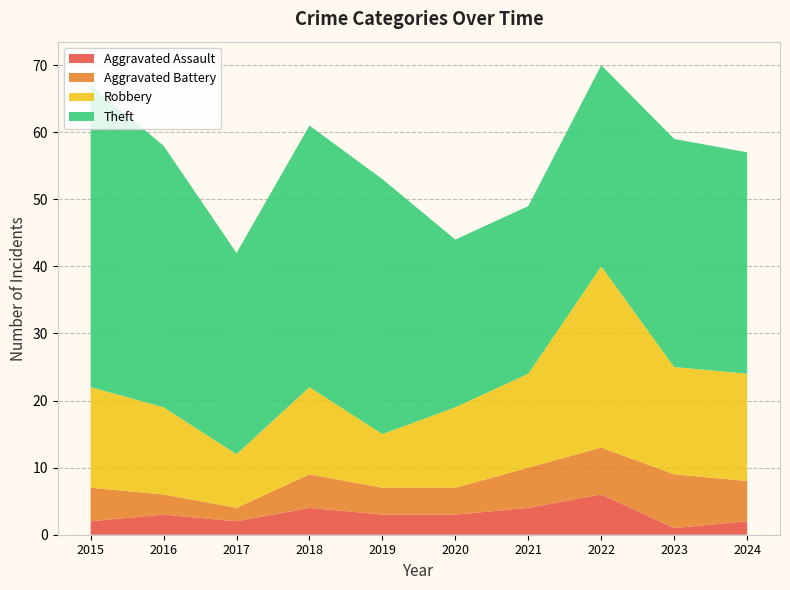

Reading left to right, transcribe all the data shown in this chart.

Aggravated Assault: 2015=2	2016=3	2017=2	2018=4	2019=3	2020=3	2021=4	2022=6	2023=1	2024=2
Aggravated Battery: 2015=5	2016=3	2017=2	2018=5	2019=4	2020=4	2021=6	2022=7	2023=8	2024=6
Robbery: 2015=15	2016=13	2017=8	2018=13	2019=8	2020=12	2021=14	2022=27	2023=16	2024=16
Theft: 2015=45	2016=39	2017=30	2018=39	2019=38	2020=25	2021=25	2022=30	2023=34	2024=33